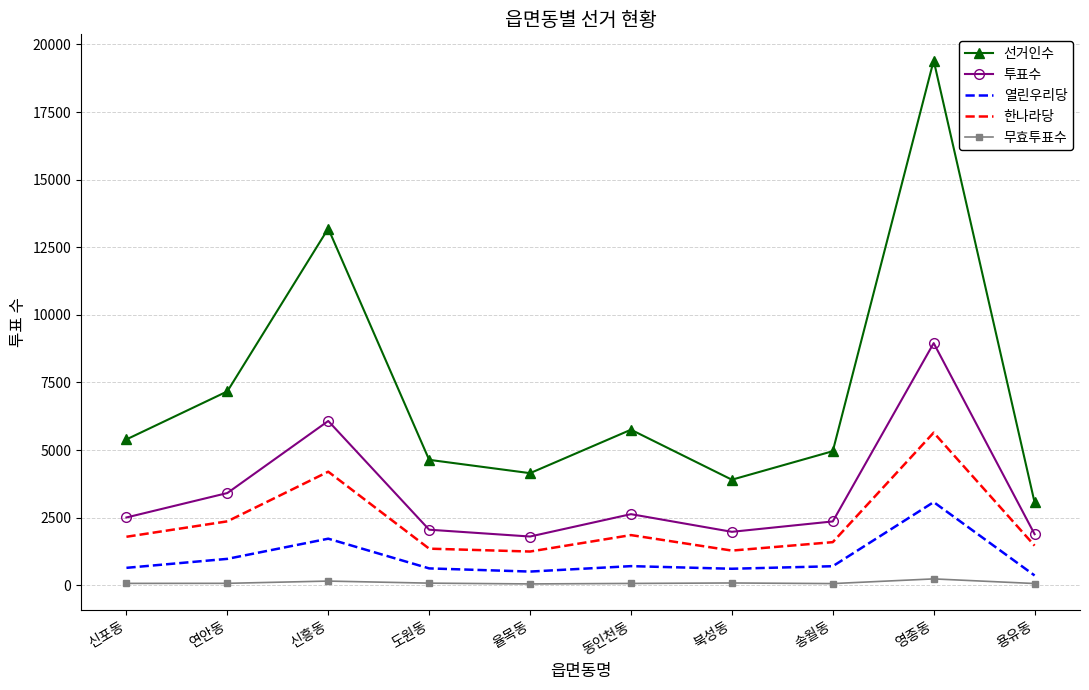

Which label corresponds to the largest value in the chart?

영종동